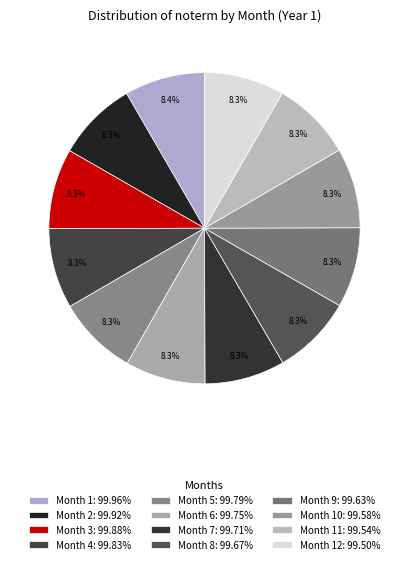

What is the smallest slice in the pie chart?

12